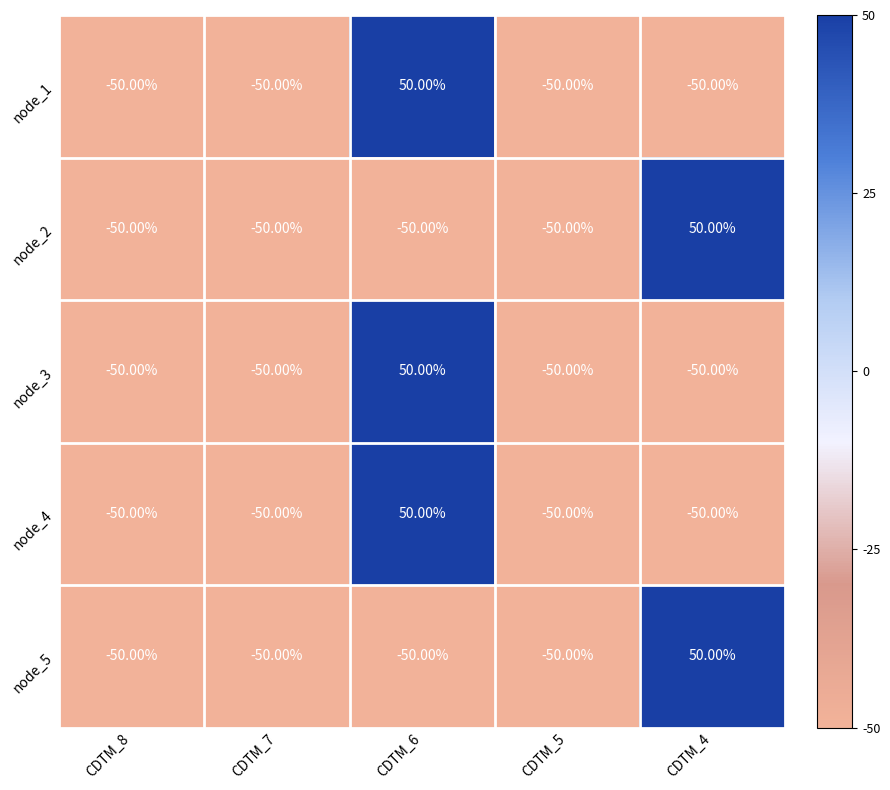

At which category is the sum across all series the highest?

CDTM_6